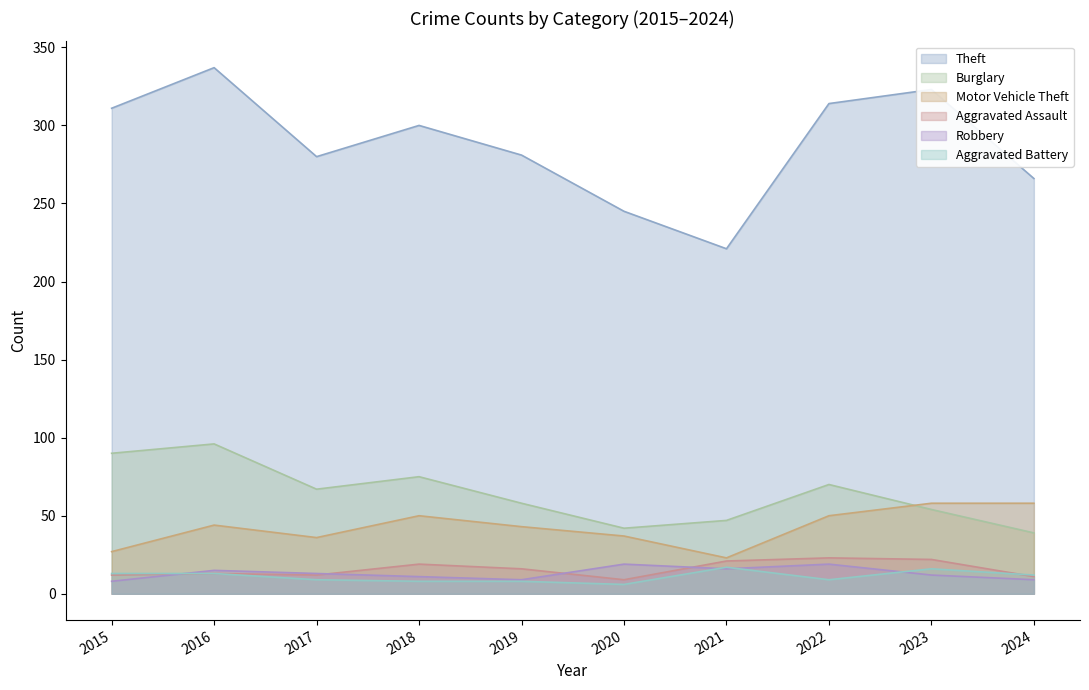

In Robbery, how many points are lower than both neighbors (excluding endpoints)?

2